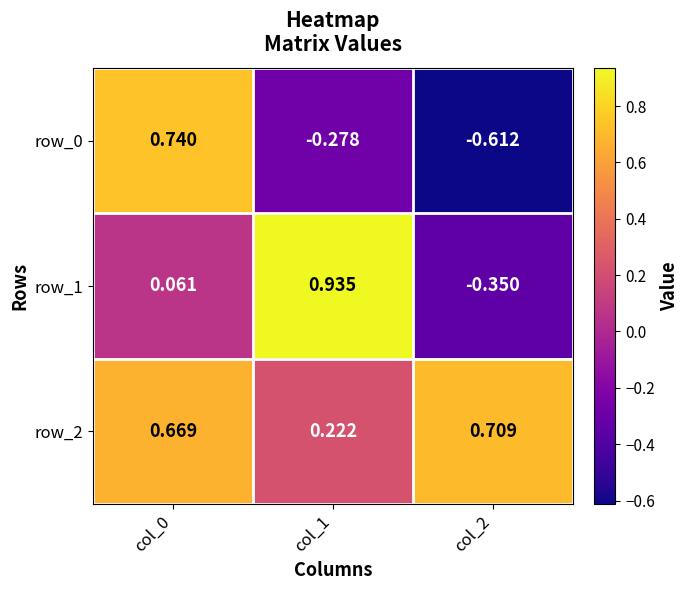

Reading left to right, extract all data points from this chart.

row_0: col_0=0.7	col_1=-0.3	col_2=-0.6
row_1: col_0=0.1	col_1=0.9	col_2=-0.4
row_2: col_0=0.7	col_1=0.2	col_2=0.7